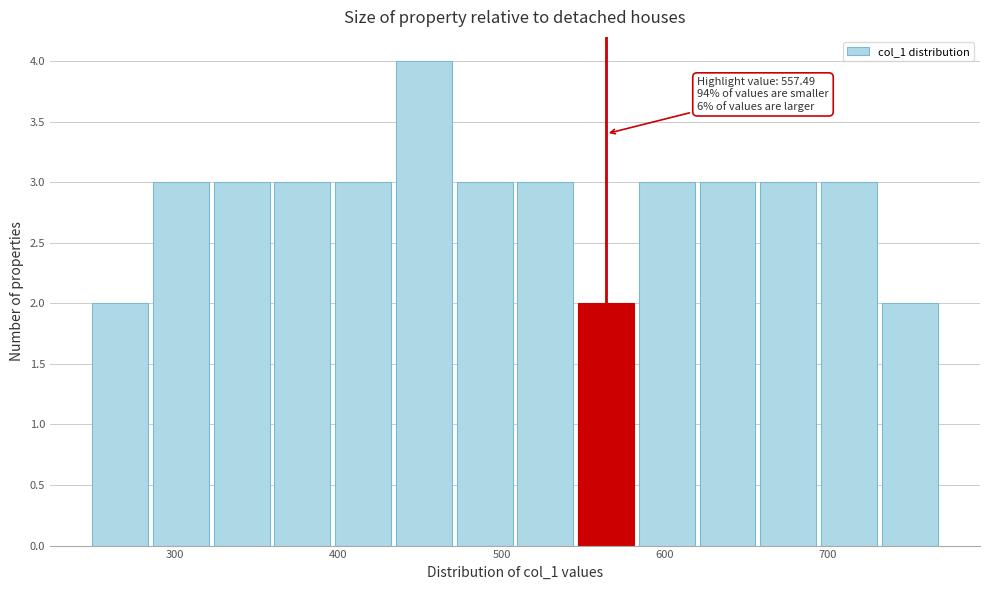

Read against the x-axis, roughly where is the centre of the tallest bar?

450